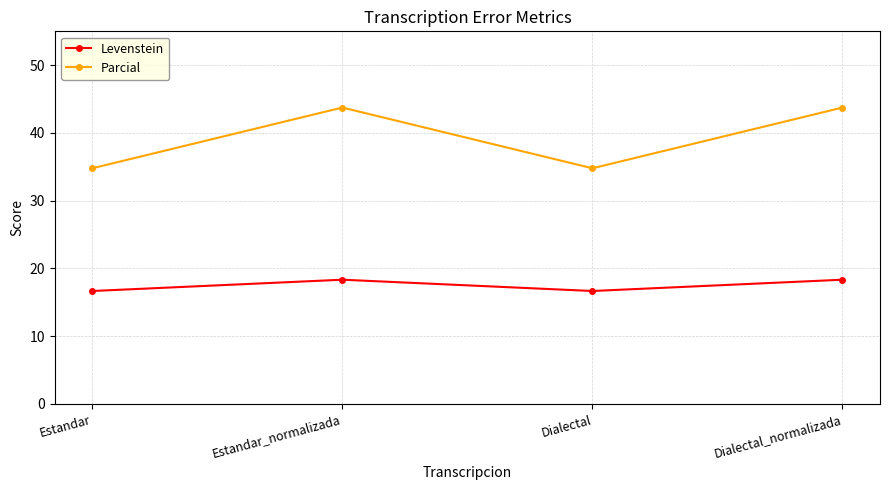

What is the highest value of the Parcial series?

43.8